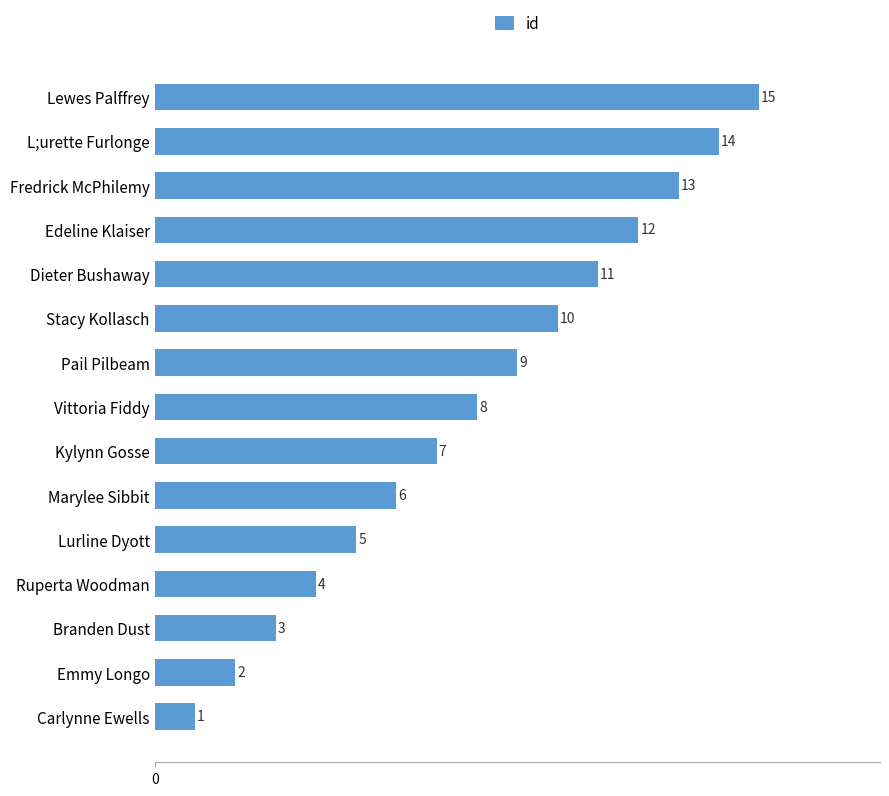

What is the approximate value at Lurline Dyott, to the nearest 5?

5